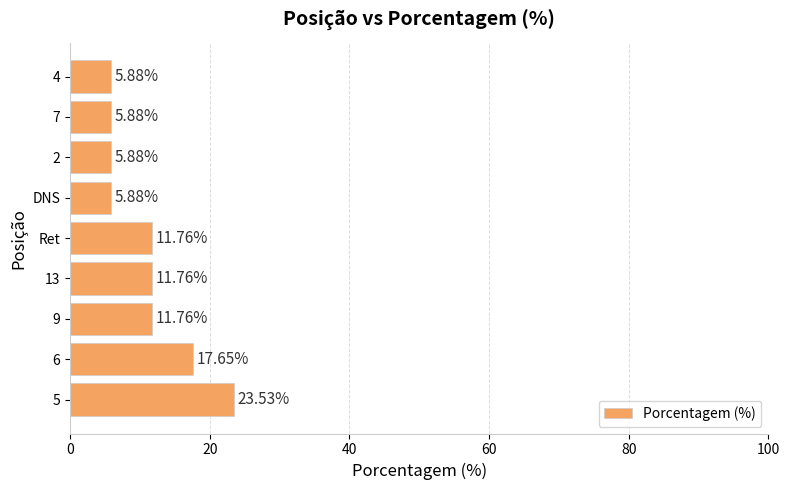

What is the average value?

11.1